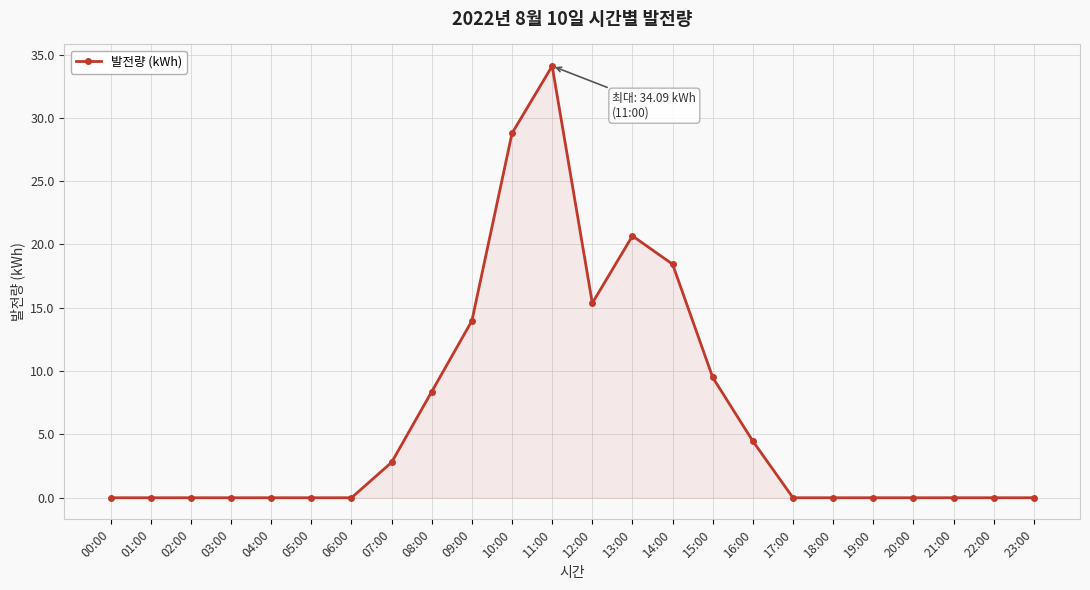

Count the number of data series in this chart.

1